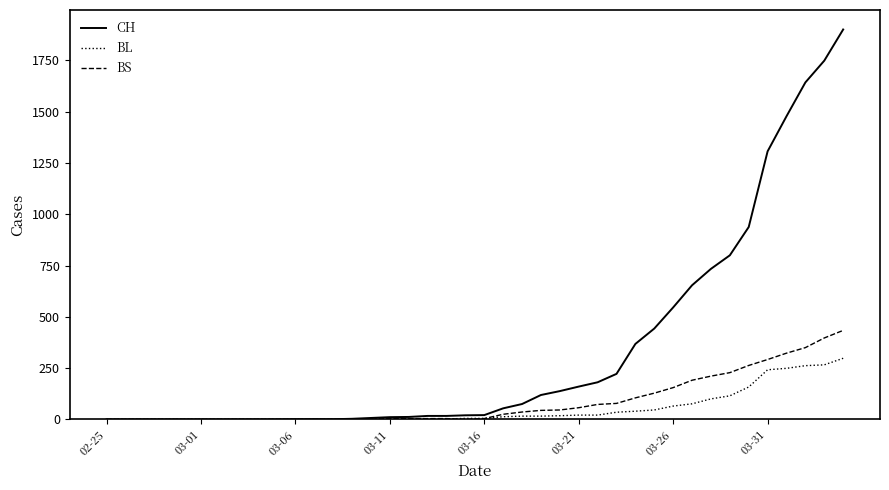

What is the highest value of the BL series?

298